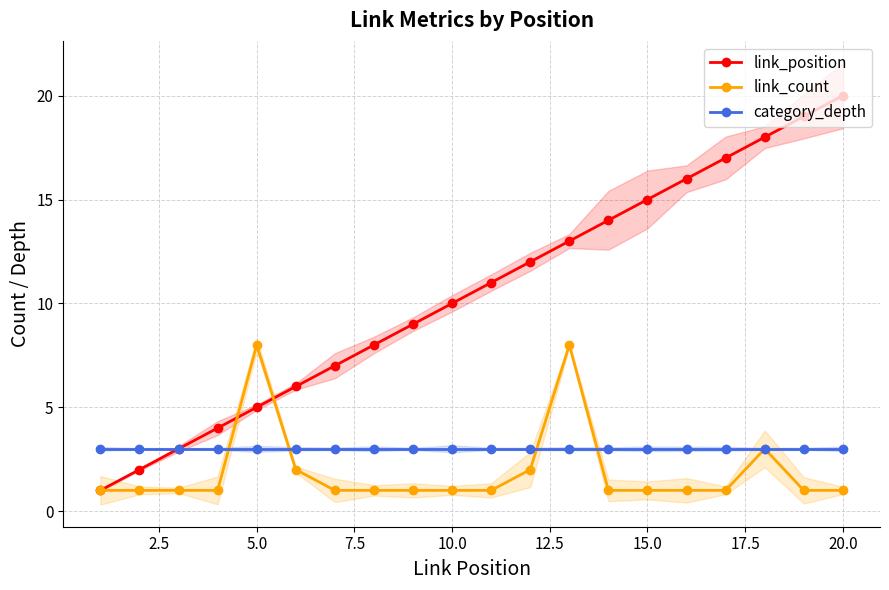

What is the maximum value for category_depth?

3